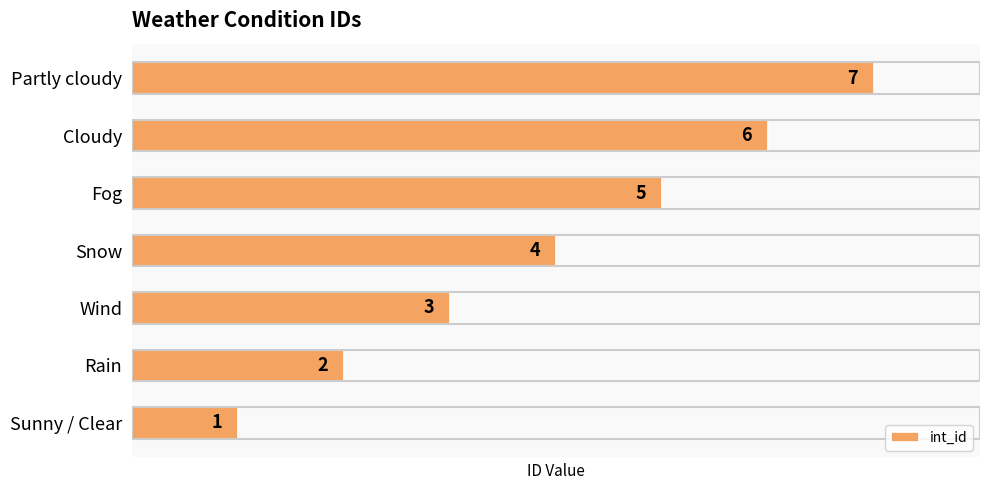

Is it true that the value at Fog is 5?

True